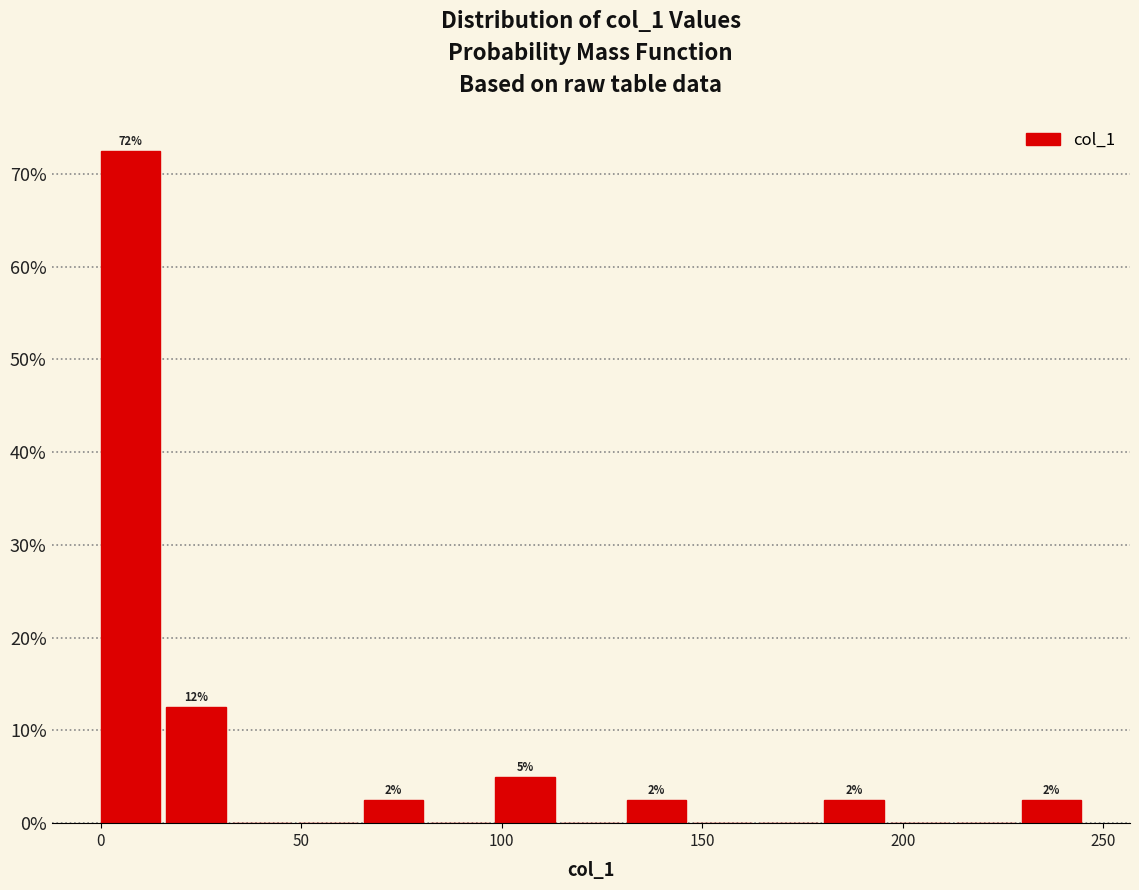

Read against the x-axis, roughly where is the centre of the tallest bar?

5